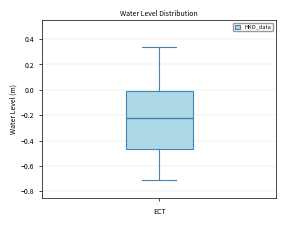

Read this box plot against the y-axis: the position of the median line, the range covered by the box, and the ends of both whiskers. The values are not printed on the chart, so give them approximately, as read against the axis.

median -0.22, box -0.46 to 0.00, whiskers -0.72 to 0.34